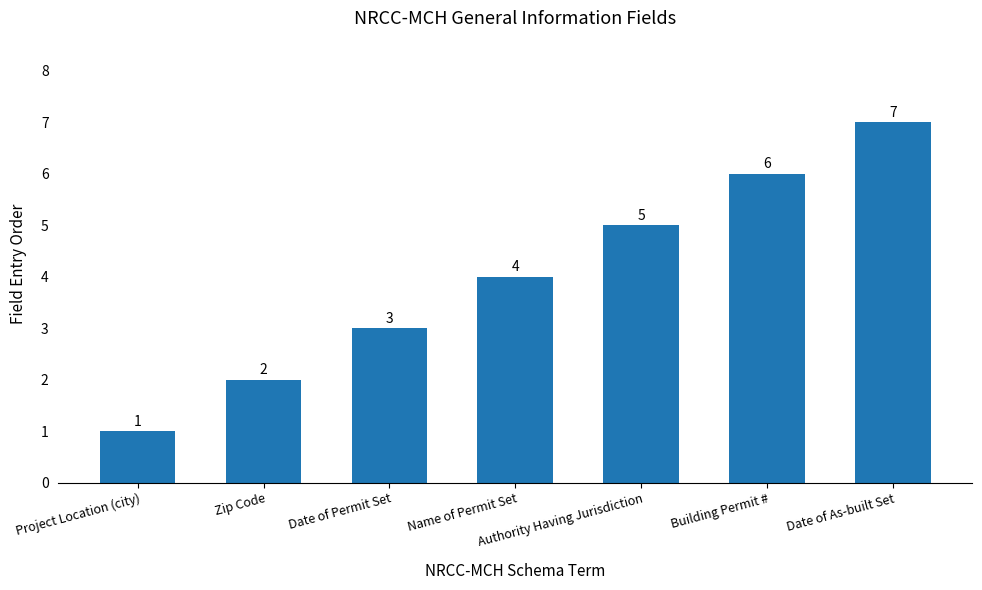

Reading left to right, list all the values displayed in this chart.

1	2	3	4	5	6	7